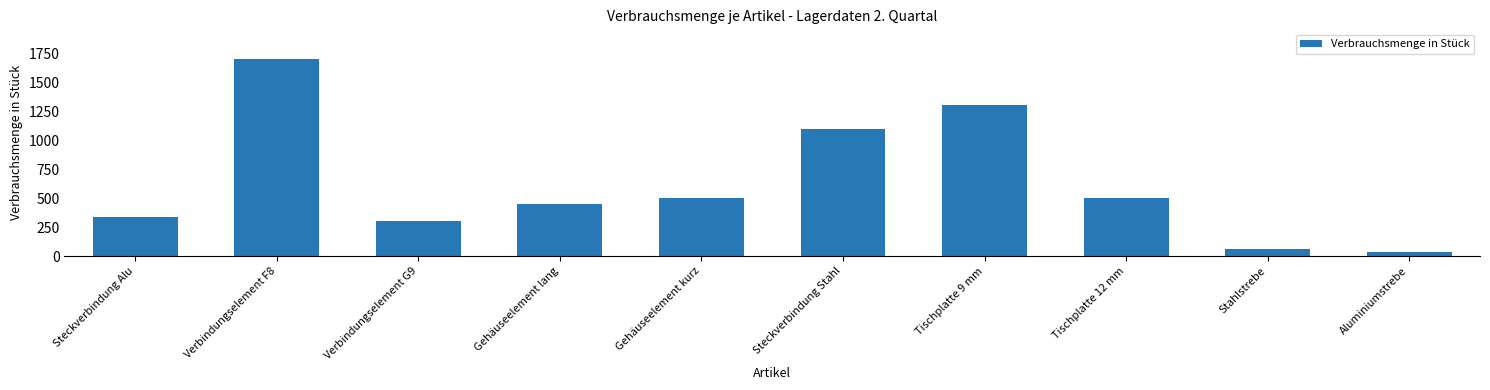

What is the difference between the second highest and second lowest values?

1235